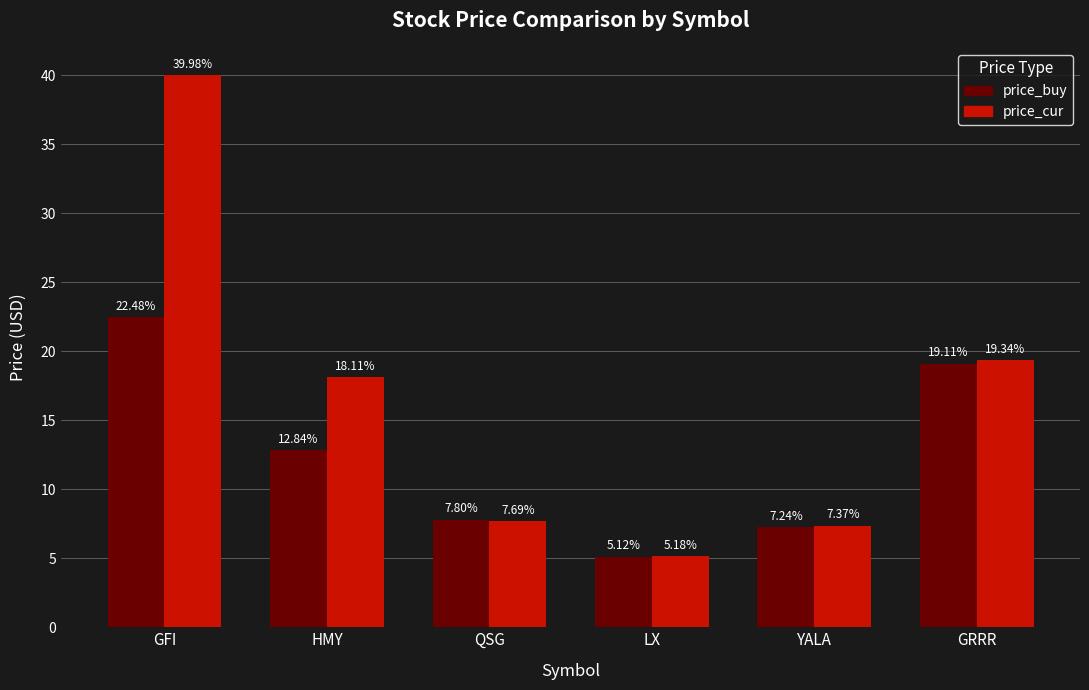

What is the value of the price_buy bar at the 4th from the left?

5.1